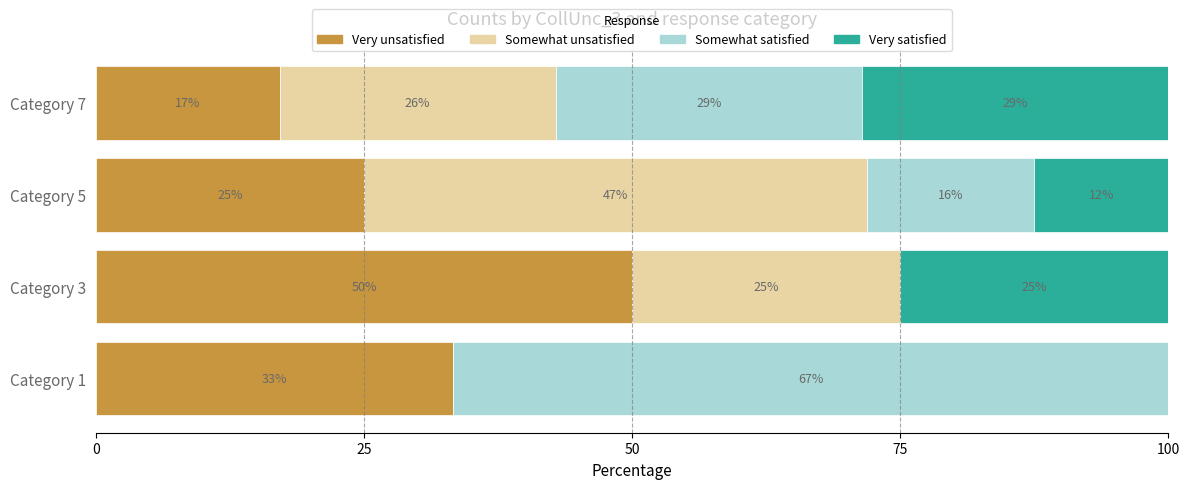

What are all the series names shown in the legend?

Very unsatisfied, Somewhat unsatisfied, Somewhat satisfied, Very satisfied